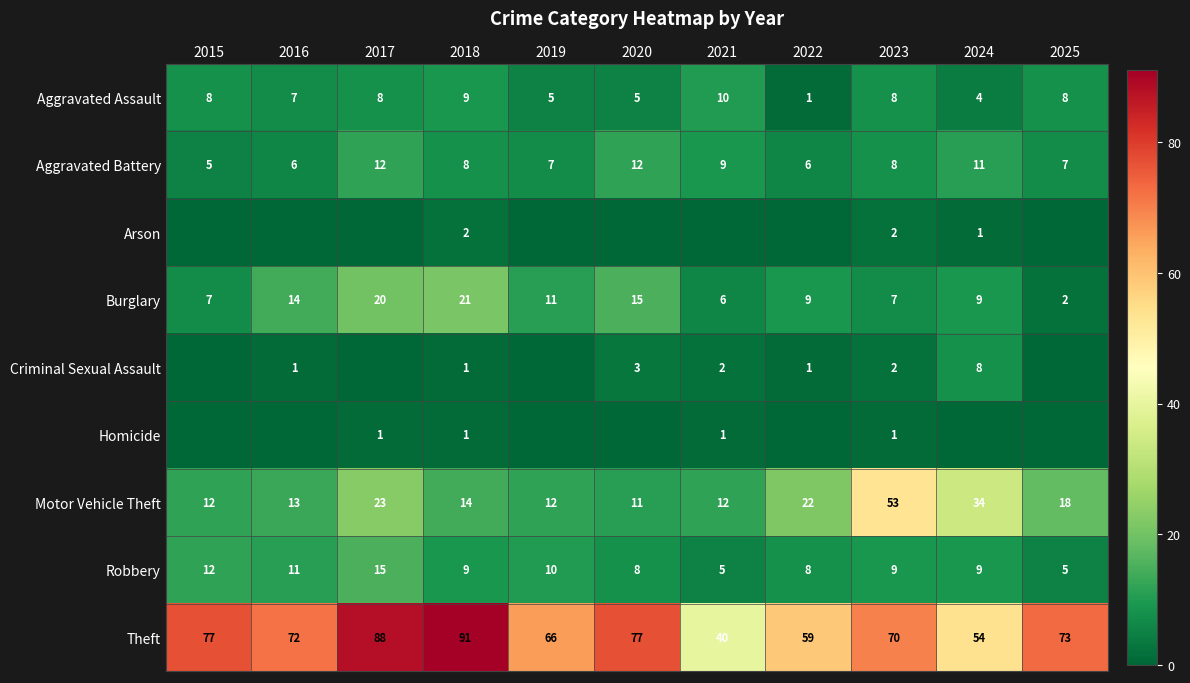

True or false: Homicide has a value of 0 at 2022.

True